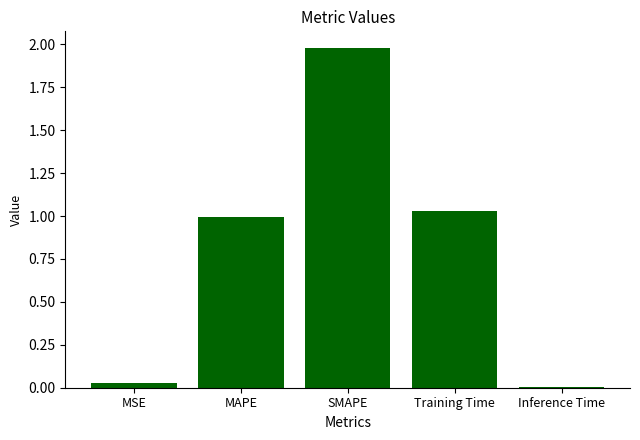

Where is the data nearest to the value 0?

Inference Time